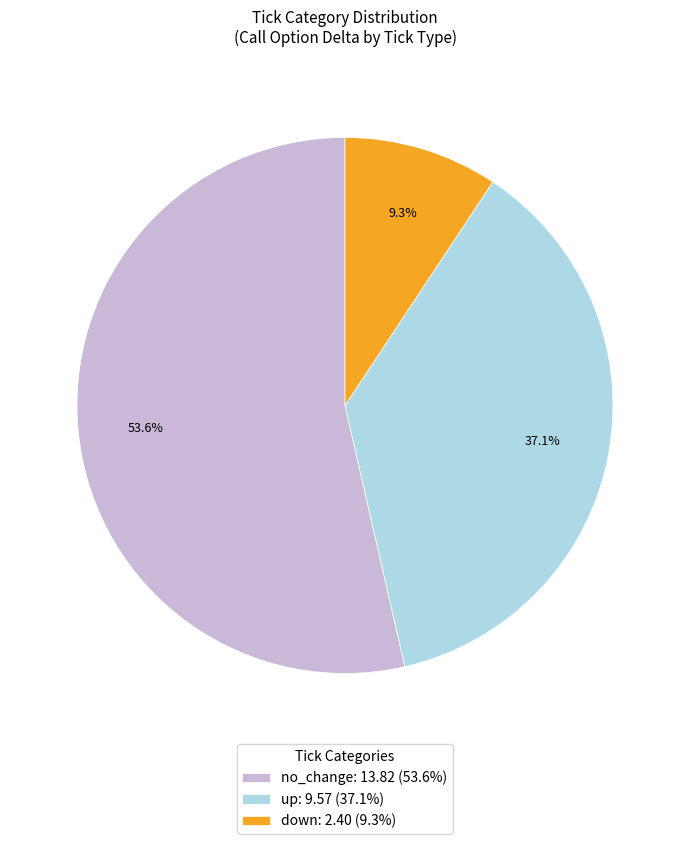

Which has a higher value, down or no_change?

no_change